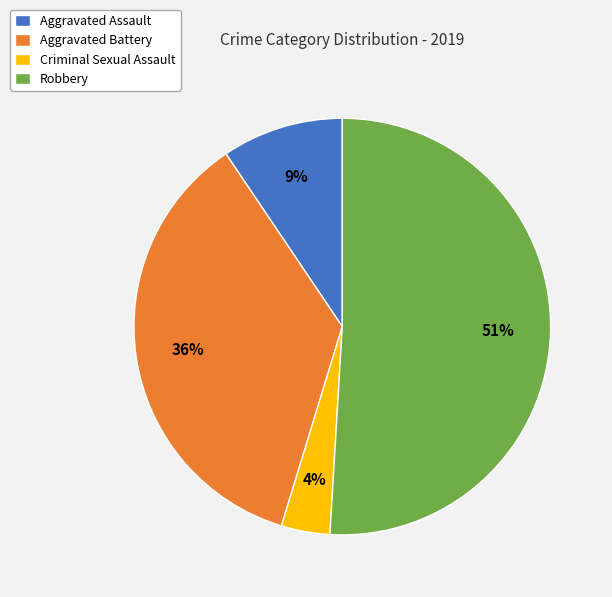

The Aggravated Battery slice represents 36% of the pie. True or false?

True